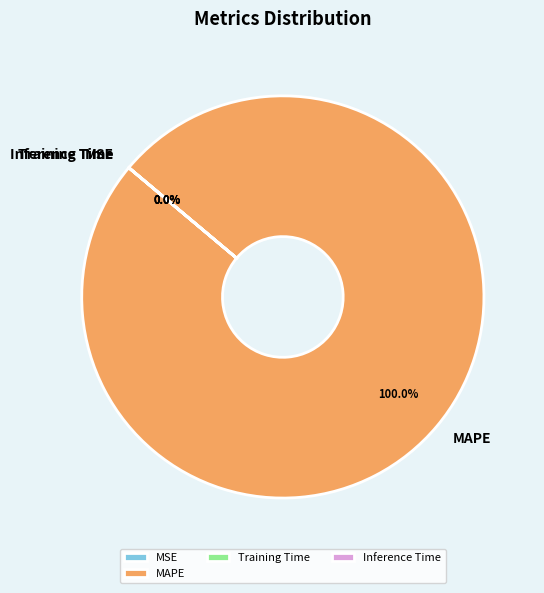

Count the number of slices in the pie.

5